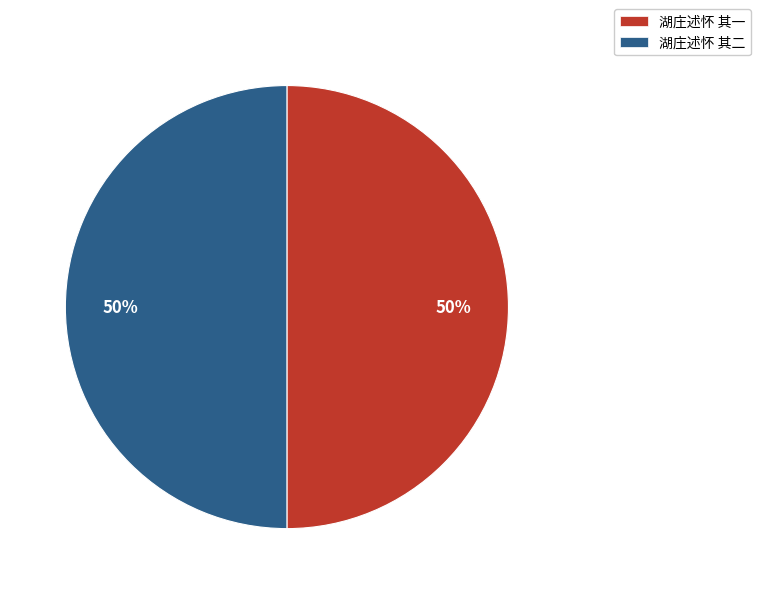

How many segments does this pie chart have?

2